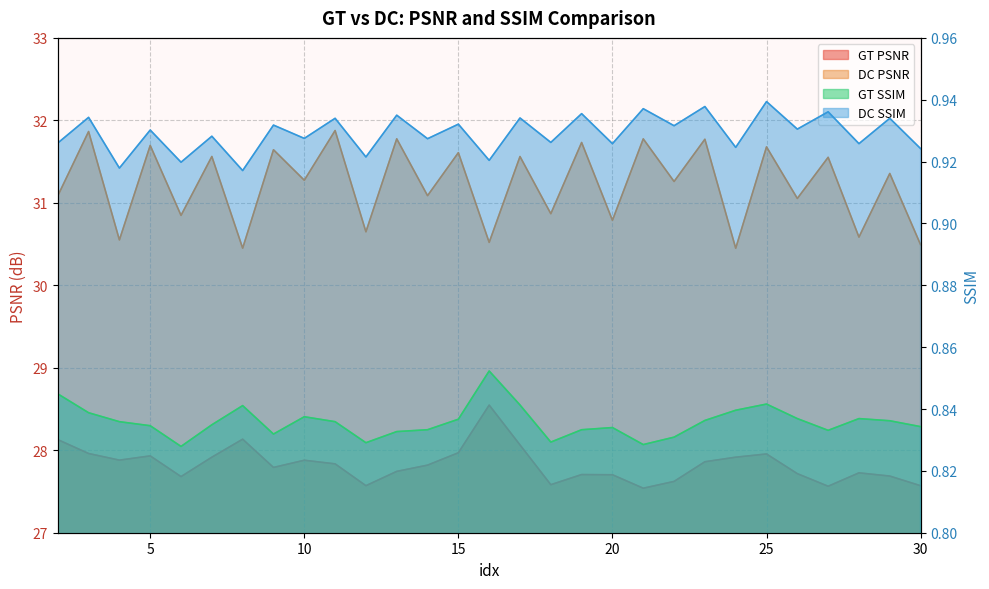

Is it true that DC SSIM equals 0.9 at 7?

True